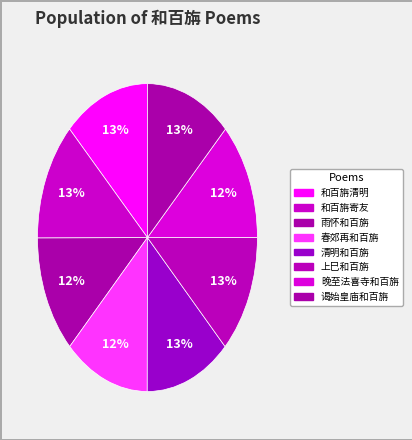

How many slices are in this pie chart?

8